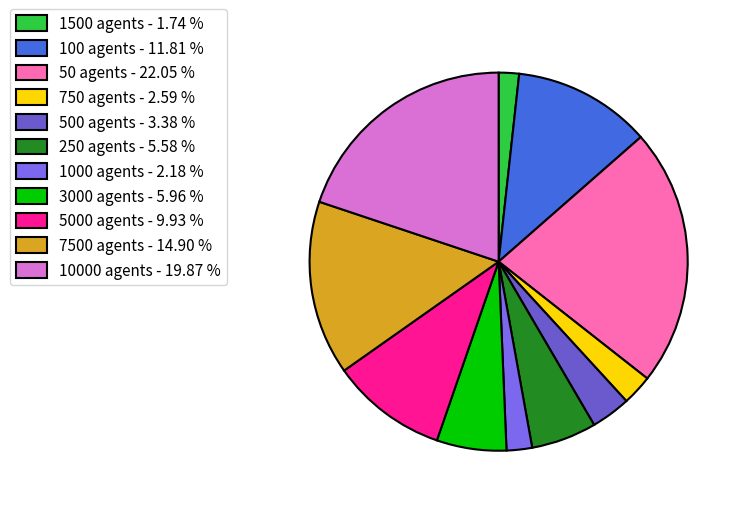

Combined, do 250 agents and 10000 agents account for over 50%?

No